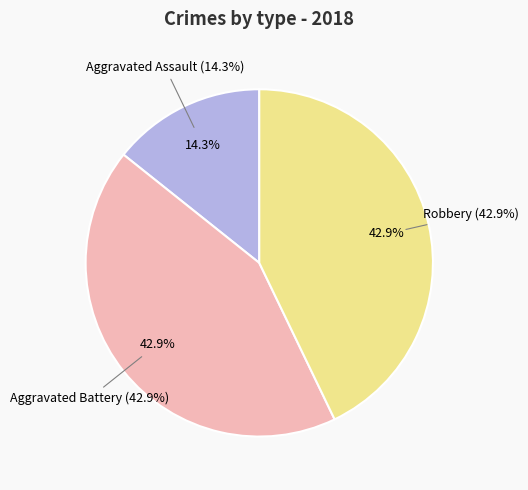

True or false: Aggravated Assault accounts for 14% of the total.

True